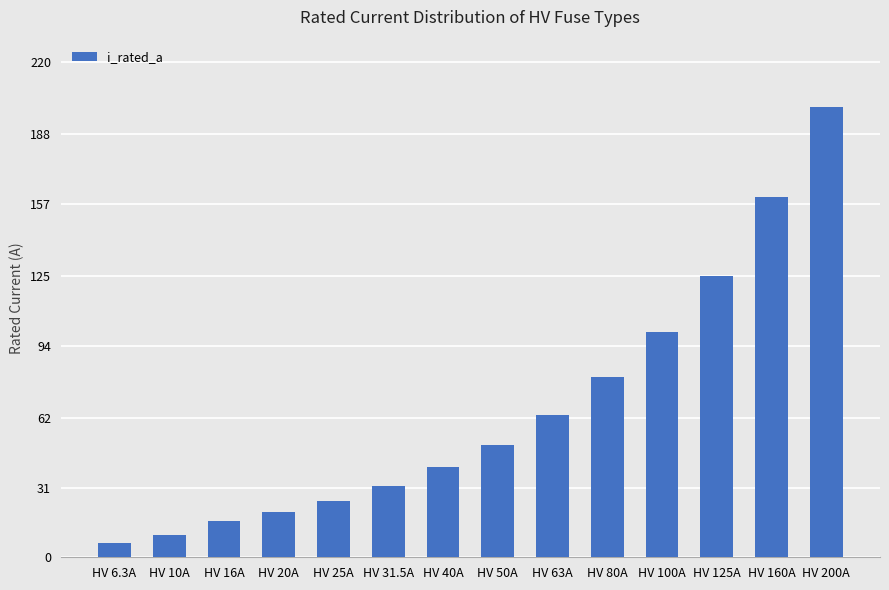

What is the difference between the second highest and second lowest values?

150.0